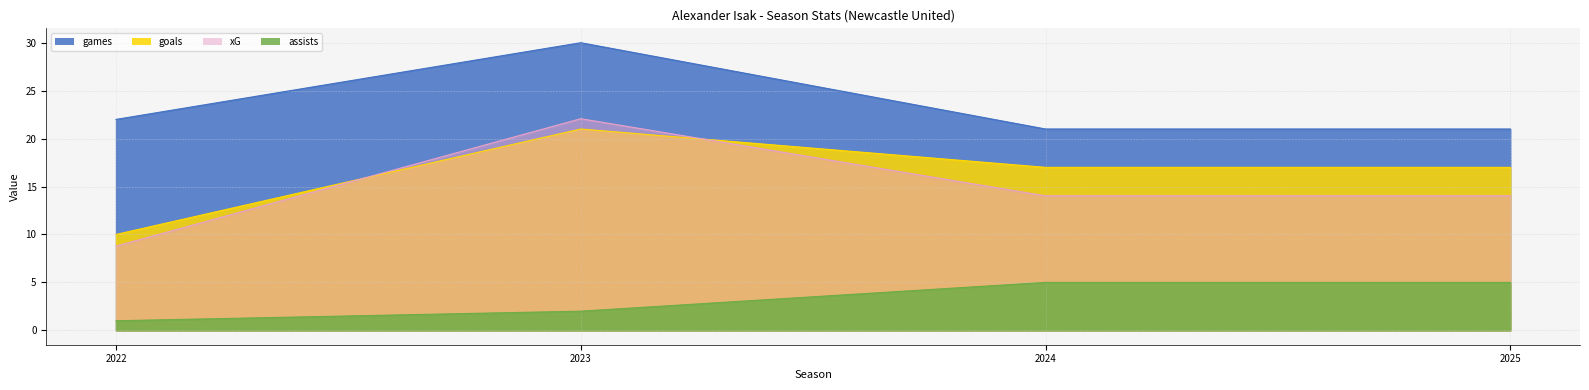

Between 2023 and 2024, which is larger?

2023